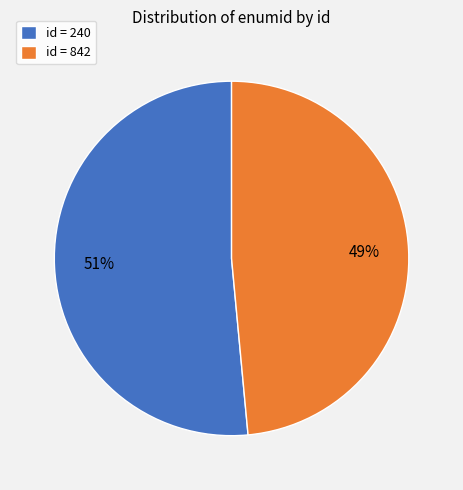

To the nearest percent, what is the combined percentage of id = 240 and id = 842?

100%